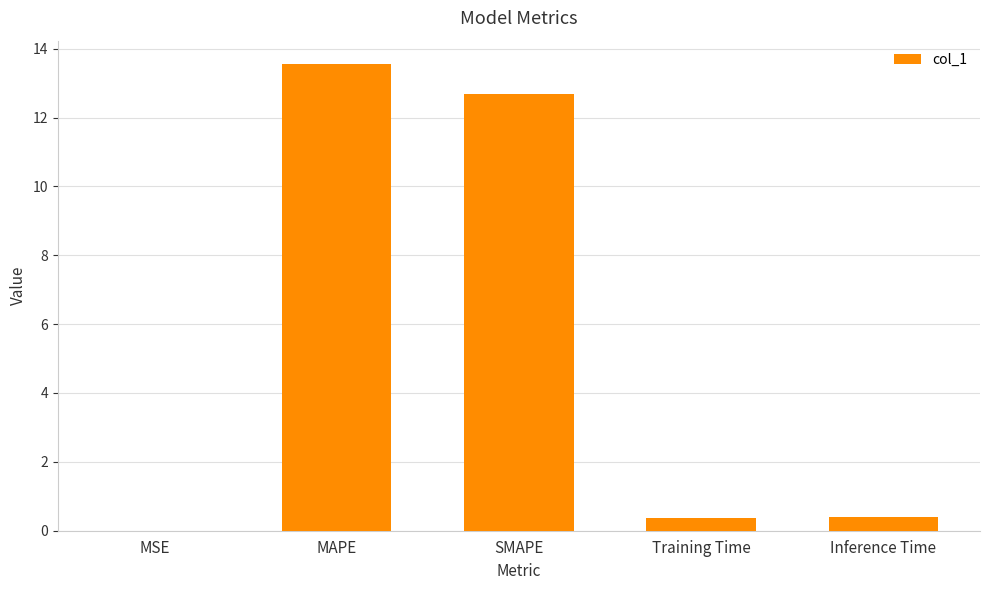

What is the maximum value shown in the chart?

13.6